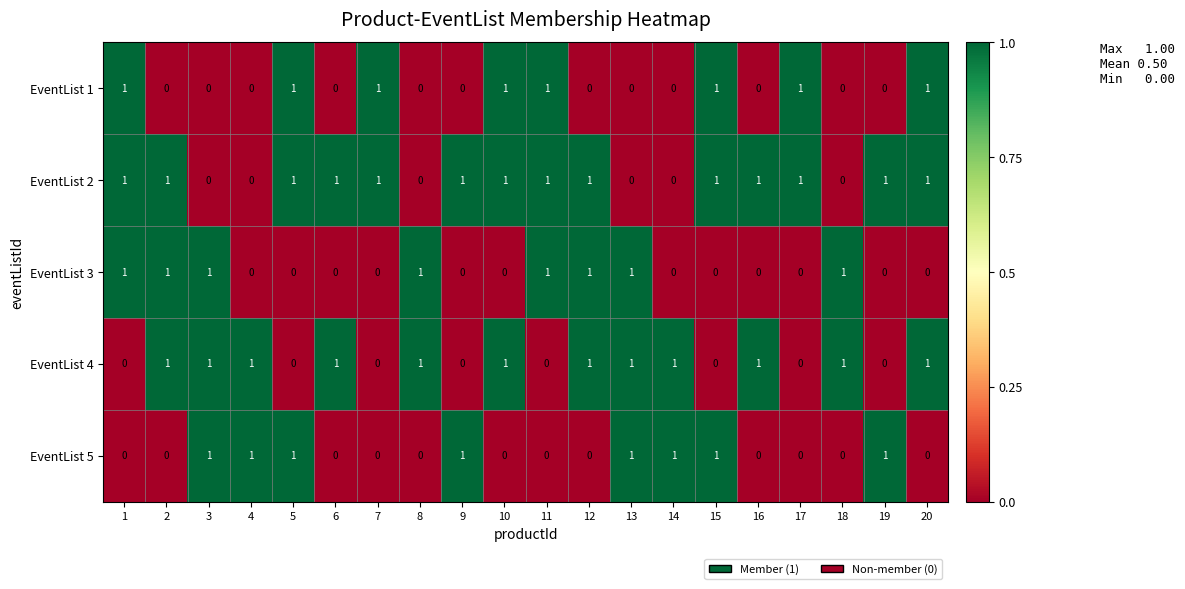

The value of EventList 4 at 4 is 1. True or false?

True